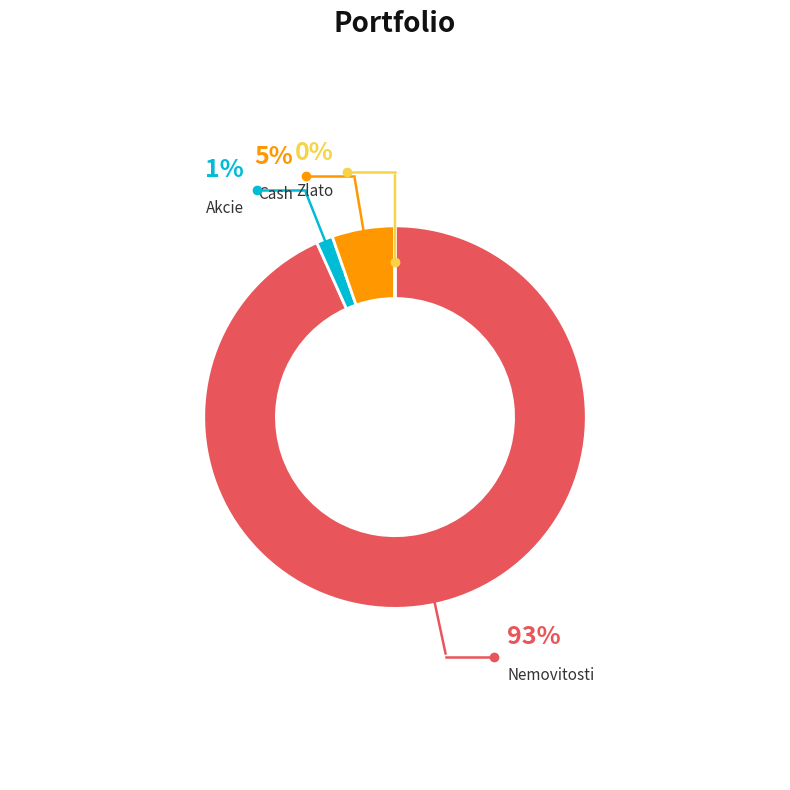

Which category has the biggest portion of the pie?

Nemovitosti